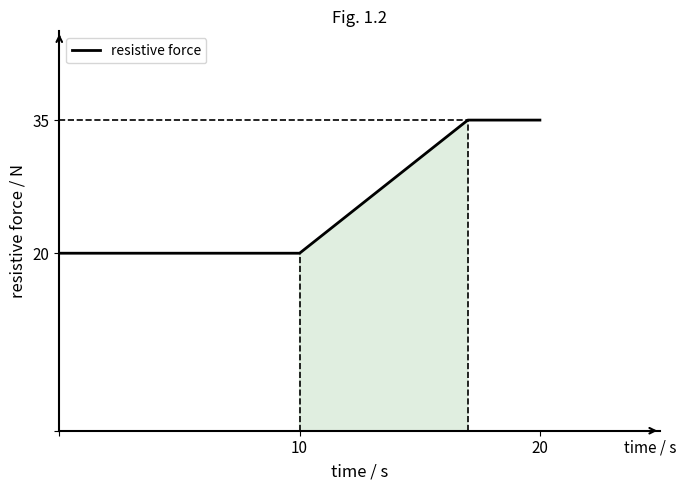

Count the values in the range 20 to 35.

4